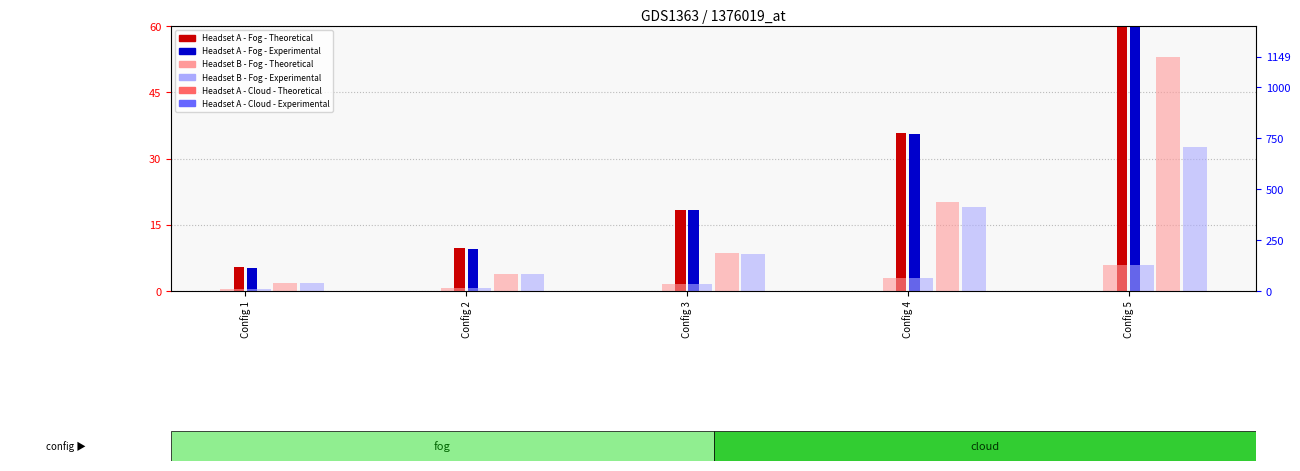

Where is Headset A - Cloud - Experimental nearest to the value 373?

Config 4